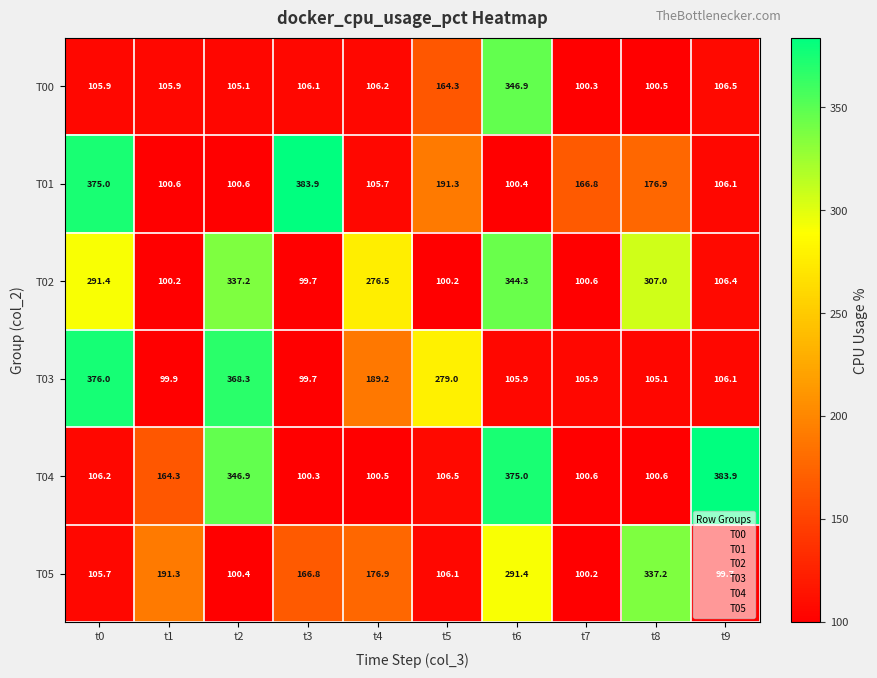

Between t3 and t7, which series saw the biggest shift?

T01